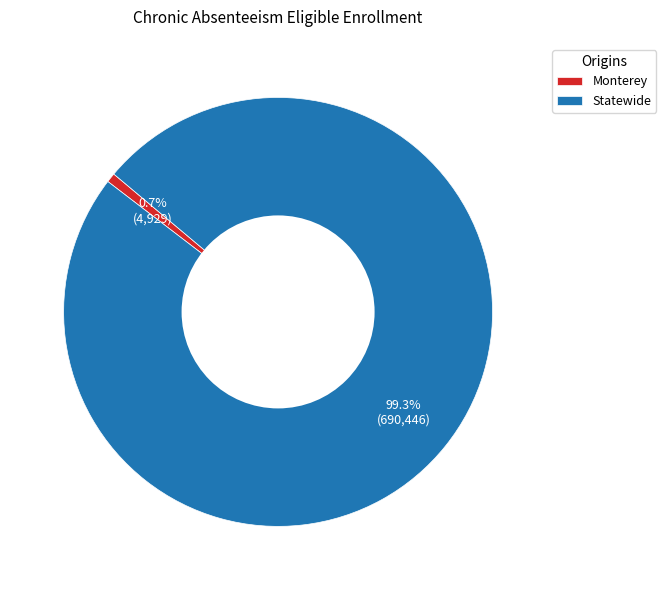

How many slices are in this pie chart?

2